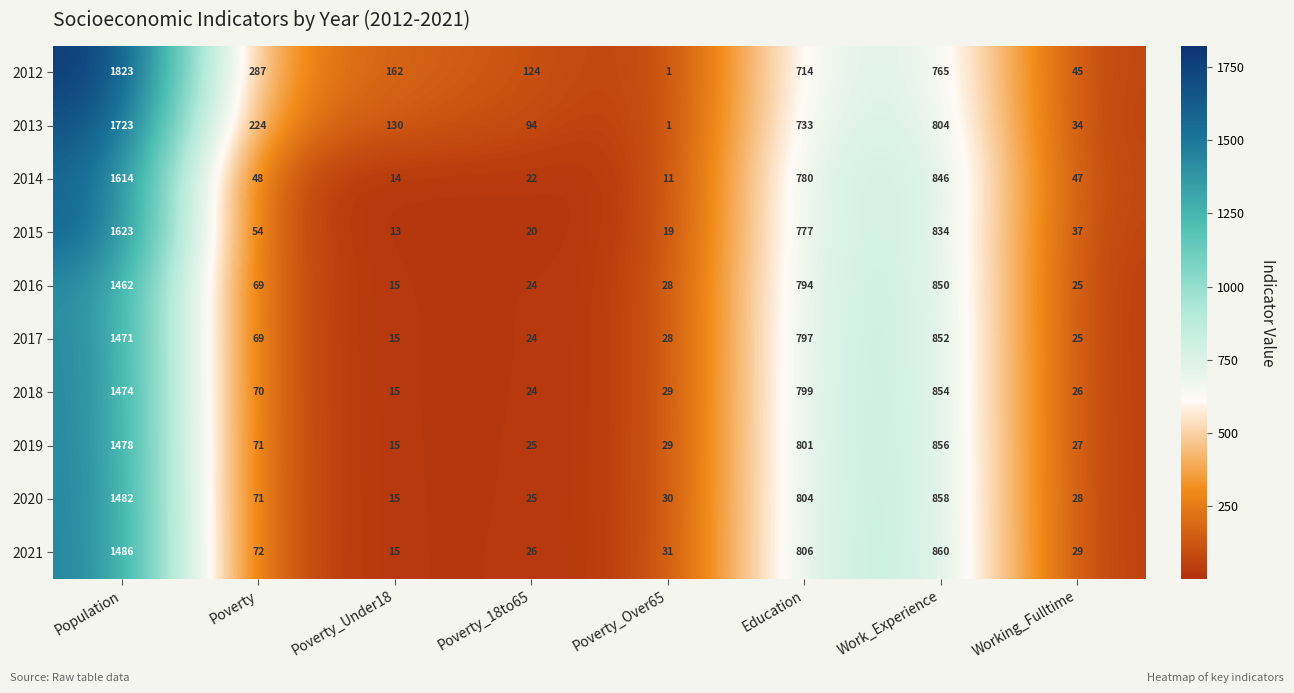

The value of 2012 at Poverty_18to65 is 204. True or false?

False